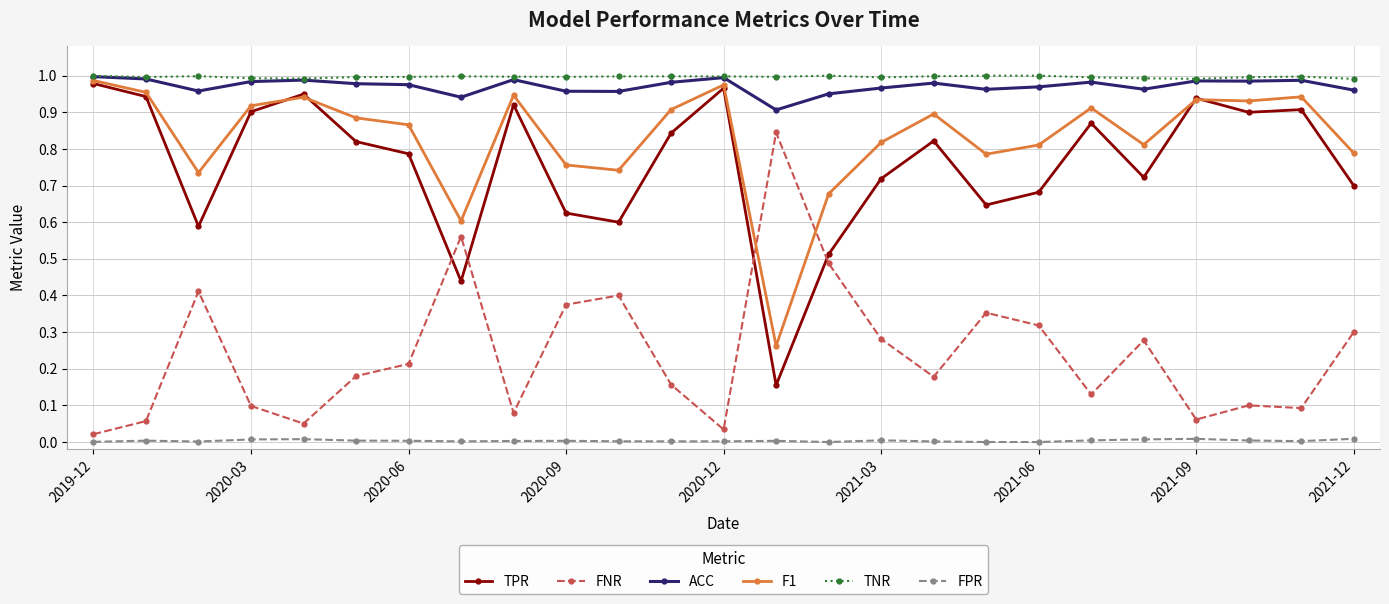

True or false: ACC and FPR intersect in this chart.

False